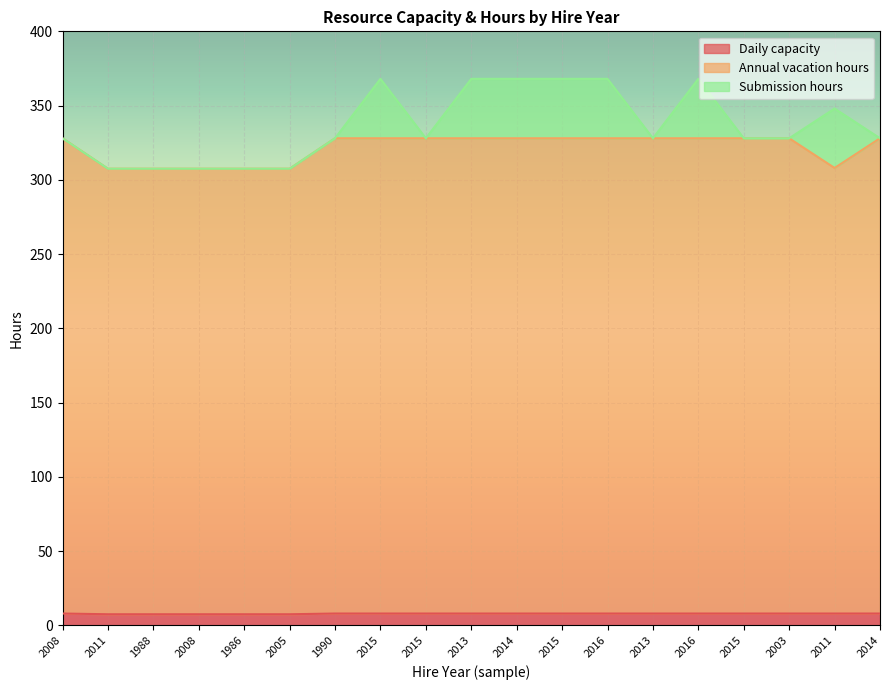

What is the label of the 14th point from the right?

2005